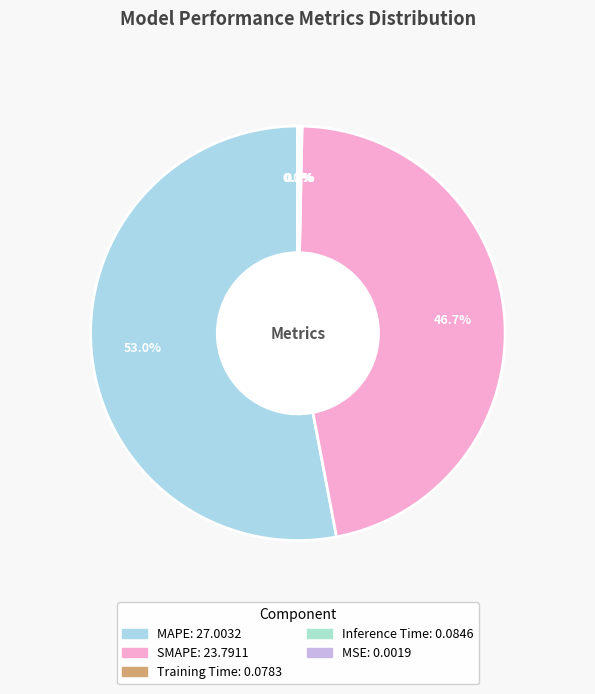

How many slices are in this pie chart?

5